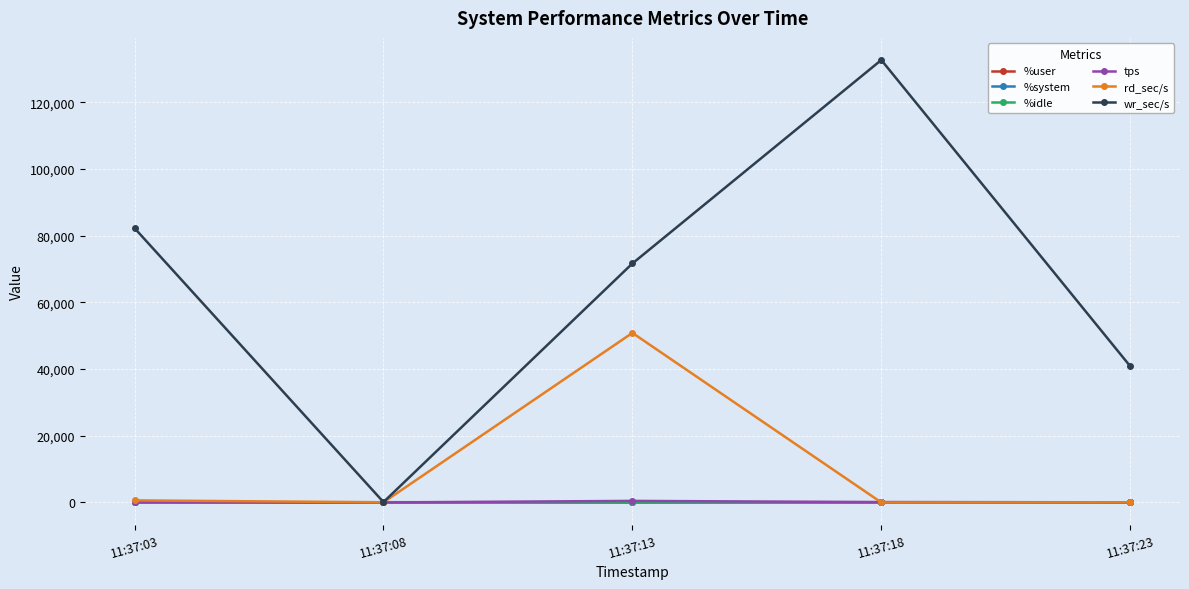

At which category does rd_sec/s reach its first local valley?

11:37:08